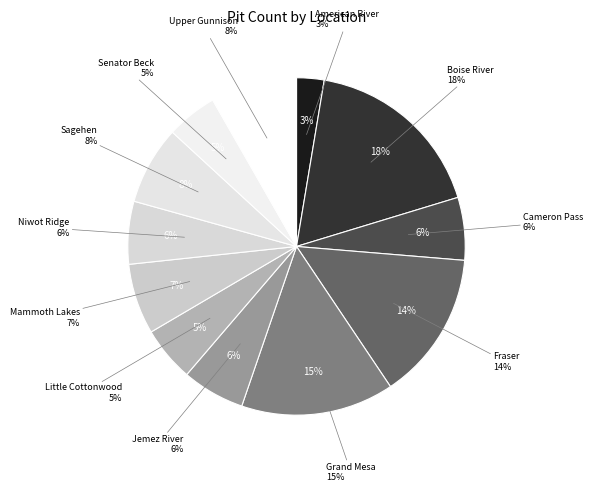

Count the number of slices in the pie.

12